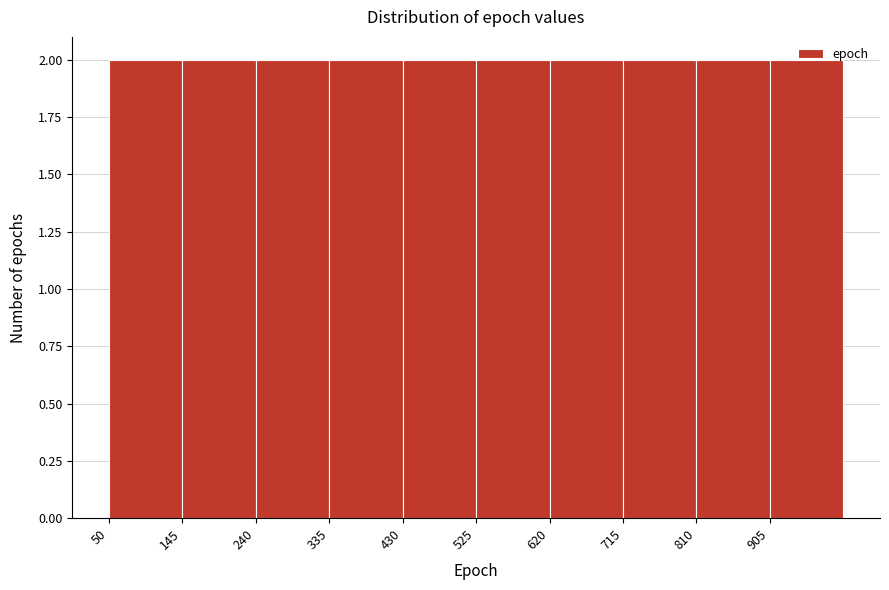

How tall is the bar that spans 810 to 905 on the x-axis? Neither the bar edges nor the heights are printed on the chart, so give them approximately, as read against the axes.

2